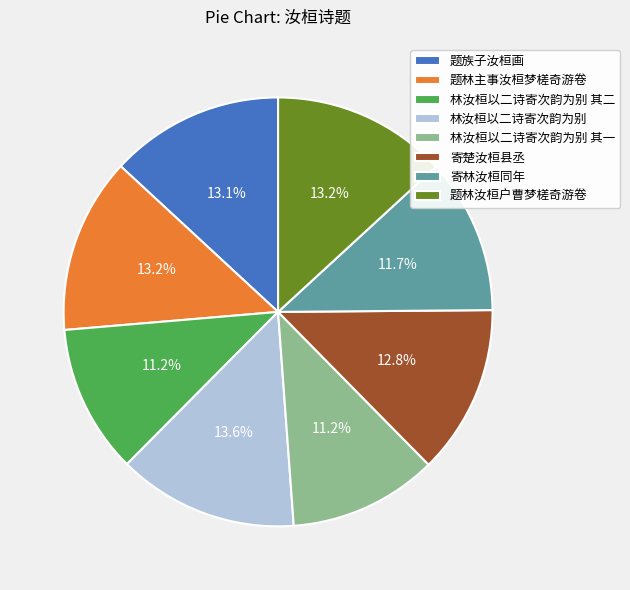

To the nearest percent, what is the combined percentage of 题林汝桓户曹梦槎奇游卷 and 林汝桓以二诗寄次韵为别 其二?

24%